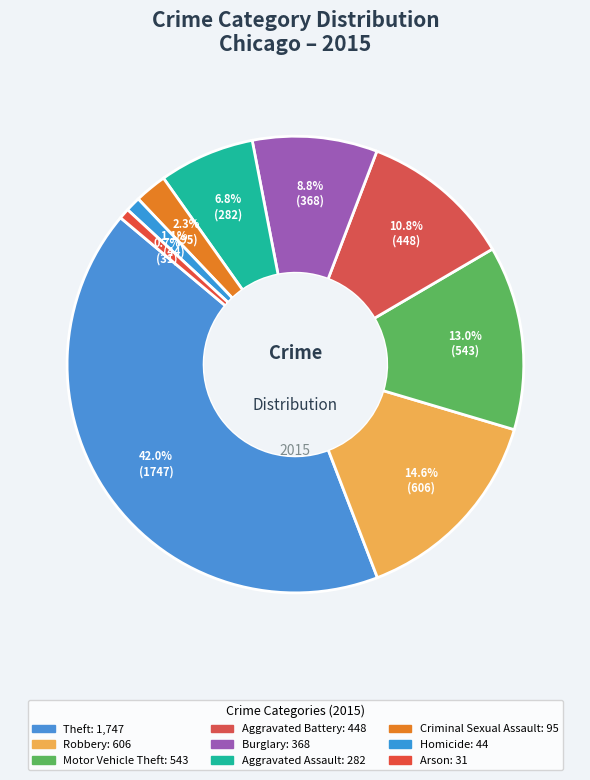

Is there a majority slice in this chart?

No